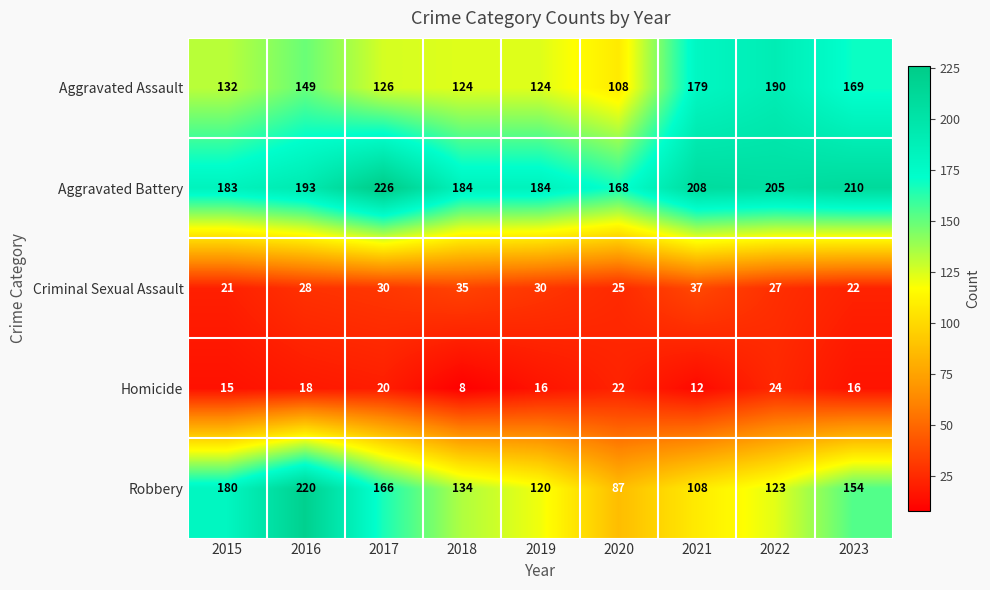

Which label corresponds to the largest value in the chart?

2017